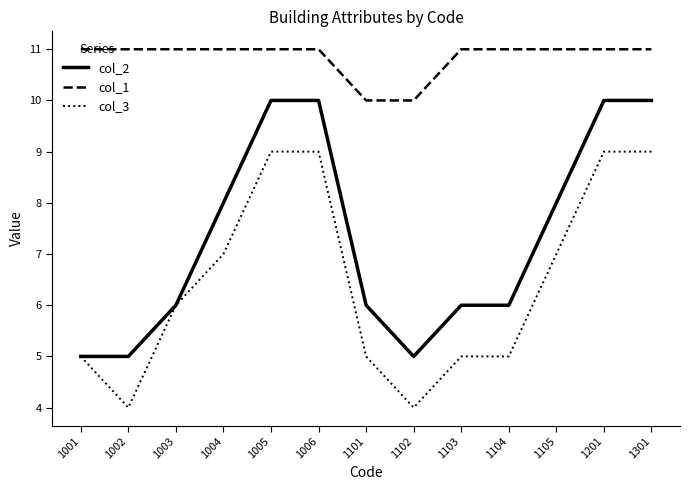

Reading left to right, transcribe all the data shown in this chart.

col_2: 5	5	6	8	10	10	6	5	6	6	8	10	10
col_1: 11	11	11	11	11	11	10	10	11	11	11	11	11
col_3: 5	4	6	7	9	9	5	4	5	5	7	9	9